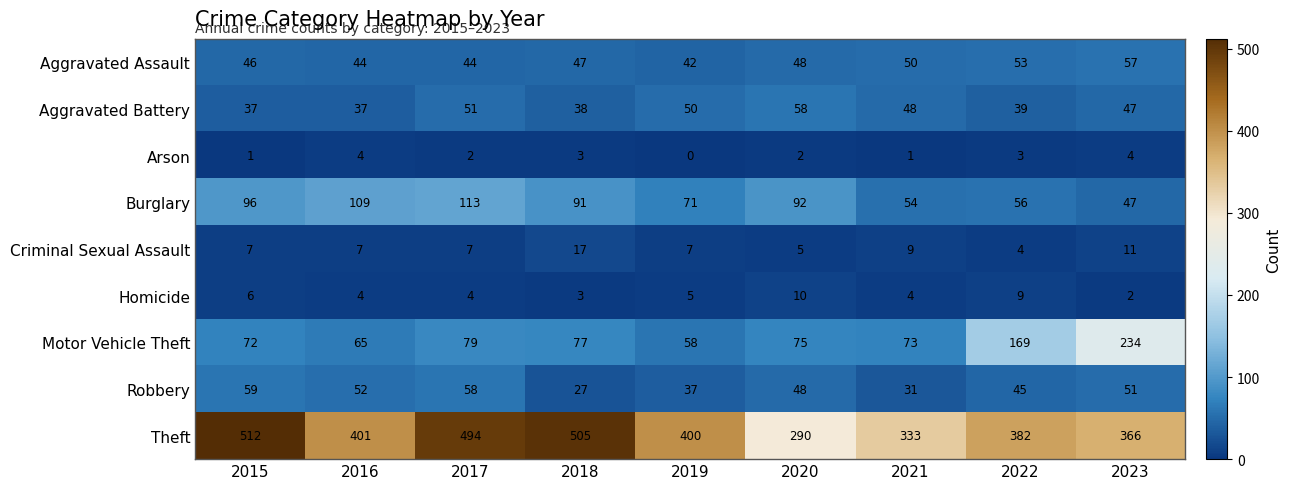

Which label corresponds to the largest value in the chart?

2015